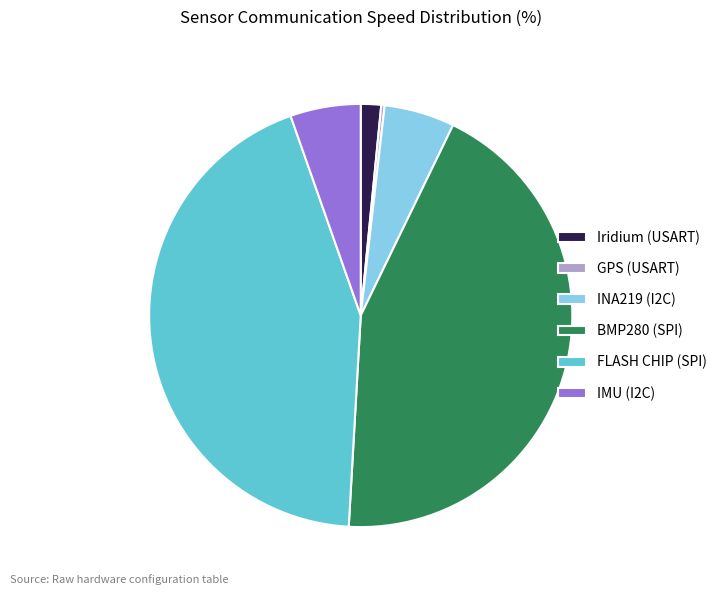

Is the sum of BMP280 (SPI) and FLASH CHIP (SPI) greater than half?

Yes